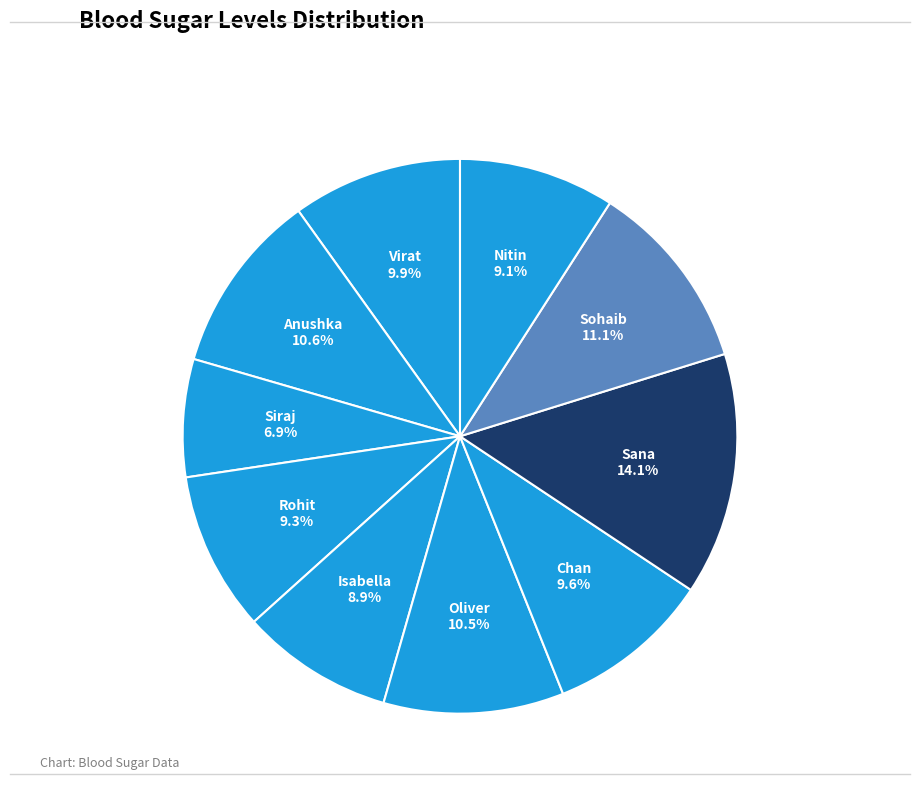

Count the number of slices in the pie.

10